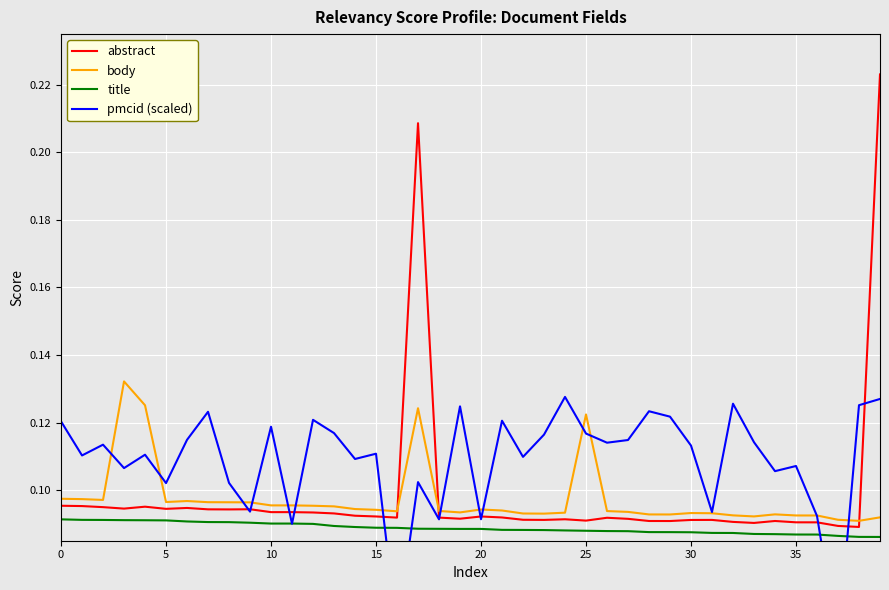

How many intersections are there between body and pmcid (scaled)?

14